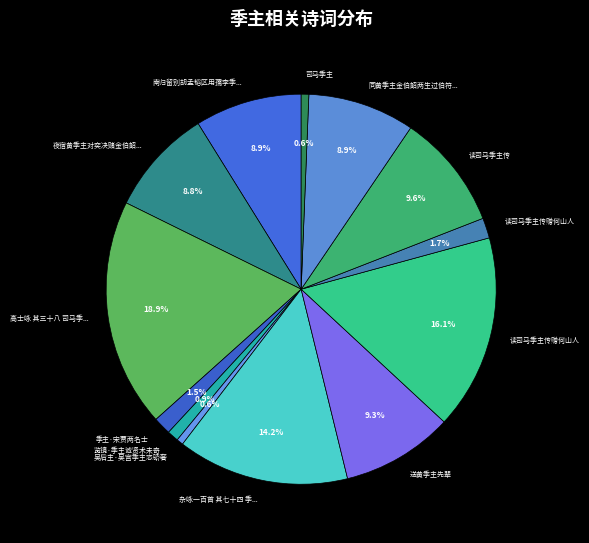

How many segments does this pie chart have?

13